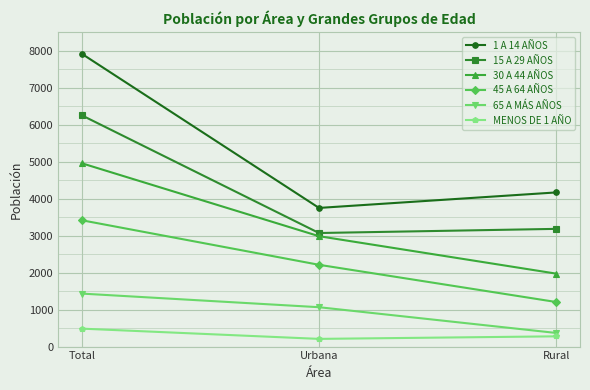

How many 1 A 14 AÑOS values are between 3747 and 7913?

3